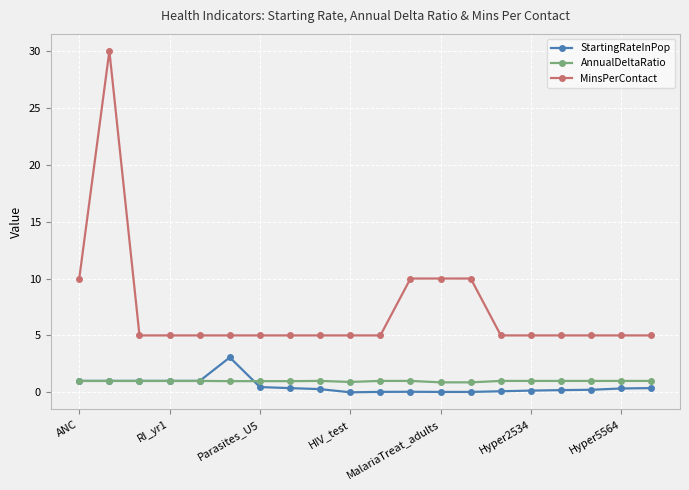

Which series has the largest total across all categories?

MinsPerContact